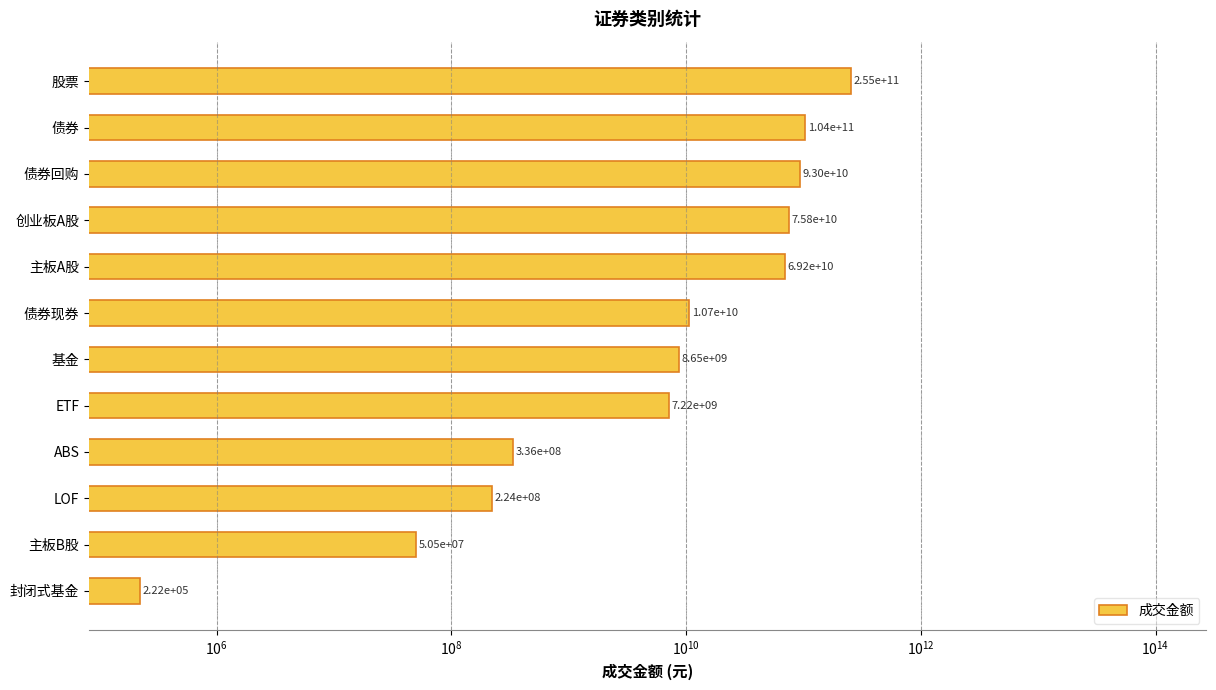

The chart shows a value of 4426139865.8 at ETF. True or false?

False